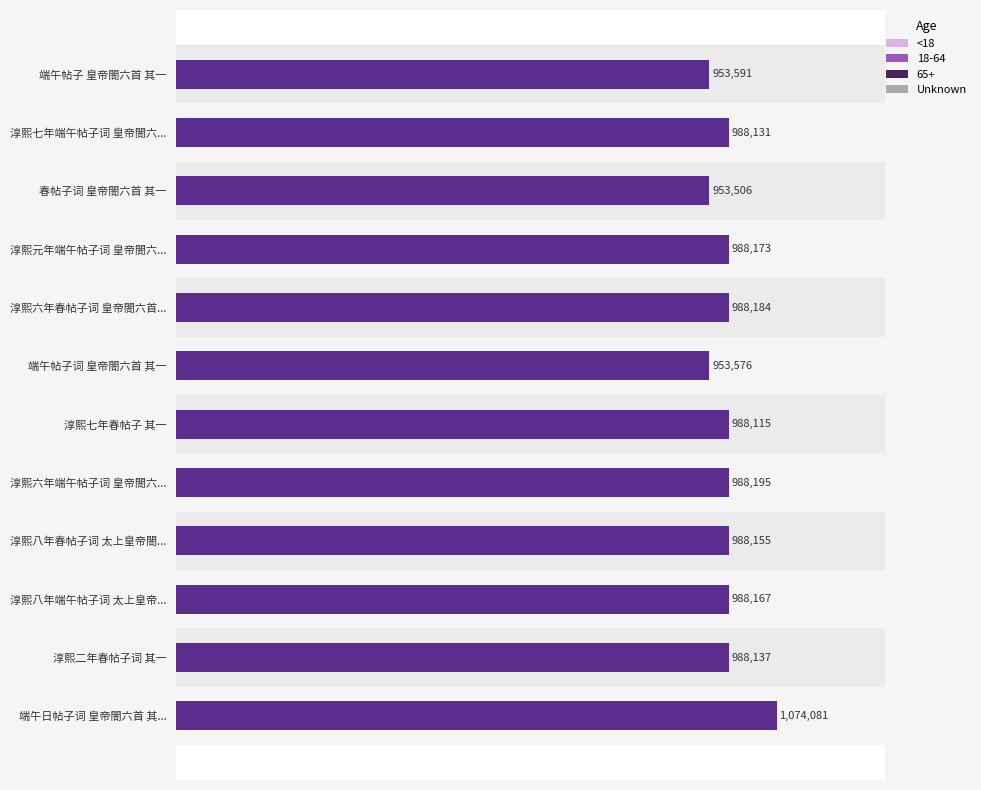

List the labels in order of value, largest first.

端午日帖子词 皇帝閤六首 其..., 淳熙六年端午帖子词 皇帝閤六..., 淳熙六年春帖子词 皇帝閤六首..., 淳熙元年端午帖子词 皇帝閤六..., 淳熙八年端午帖子词 太上皇帝..., 淳熙八年春帖子词 太上皇帝閤..., 淳熙二年春帖子词 其一, 淳熙七年端午帖子词 皇帝閤六..., 淳熙七年春帖子 其一, 端午帖子 皇帝閤六首 其一, 端午帖子词 皇帝閤六首 其一, 春帖子词 皇帝閤六首 其一